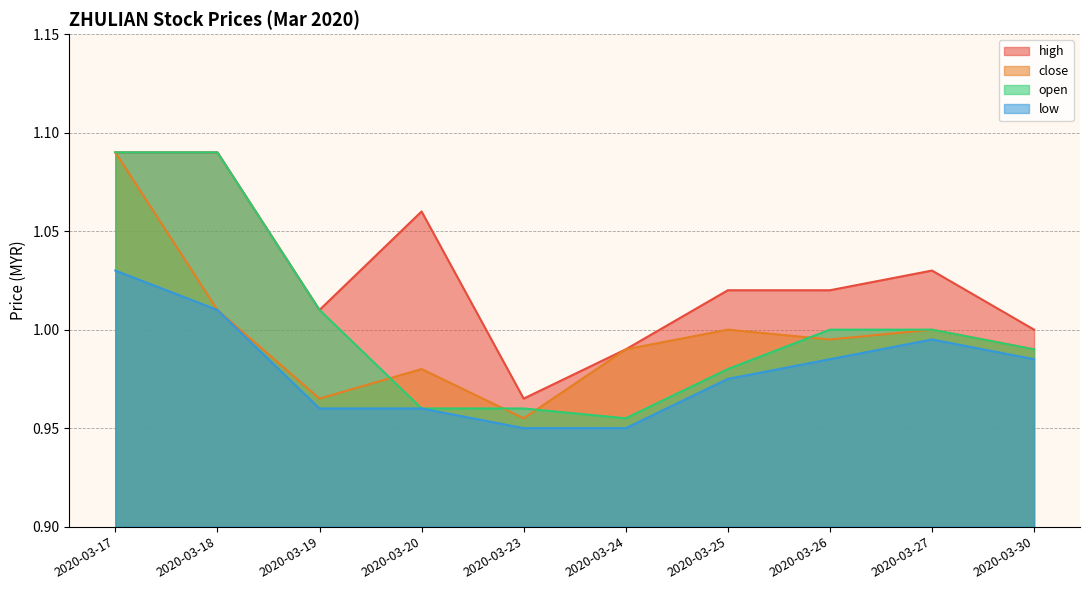

How many lines are shown in the chart?

4